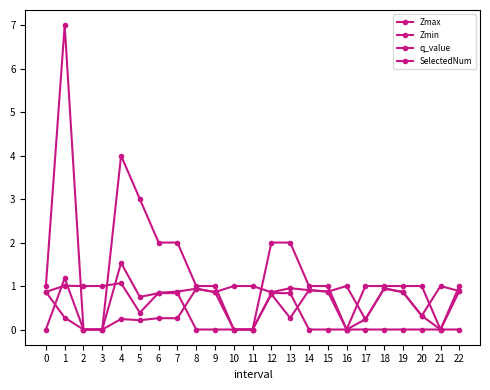

Count the number of categories in the chart.

23